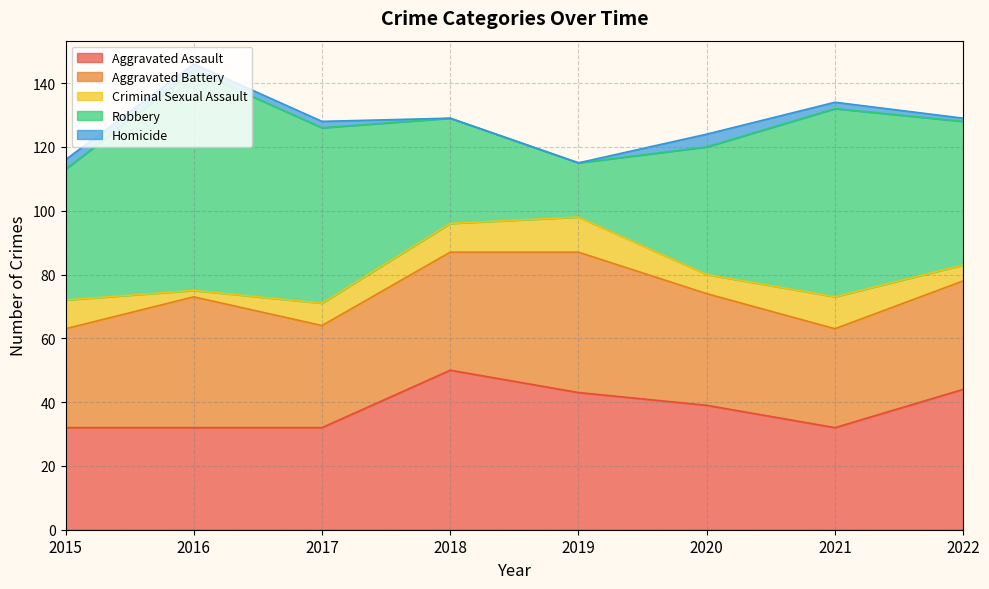

How many interior local peaks does the Robbery series have?

2